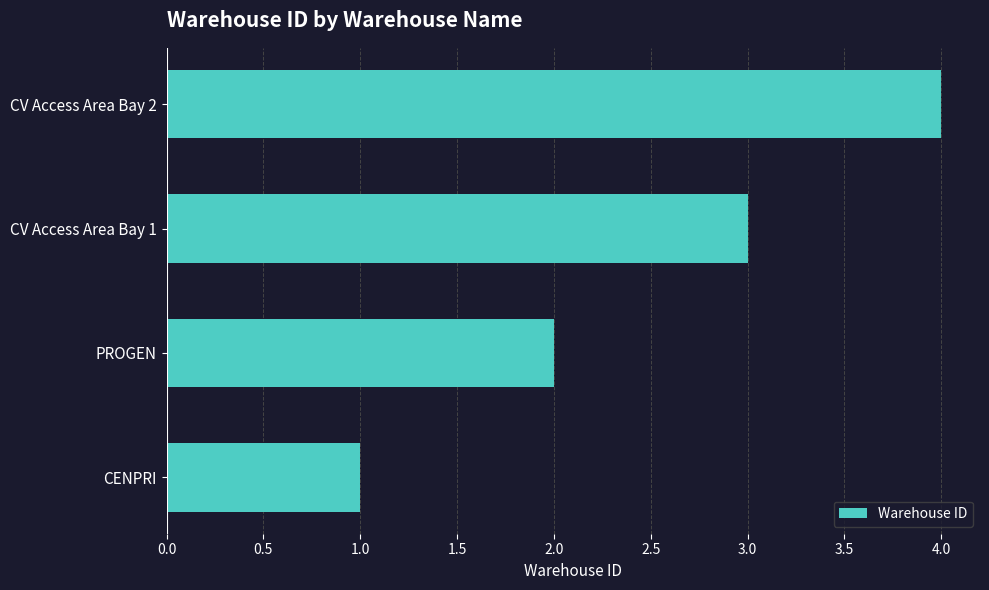

What is the sum of all values?

10